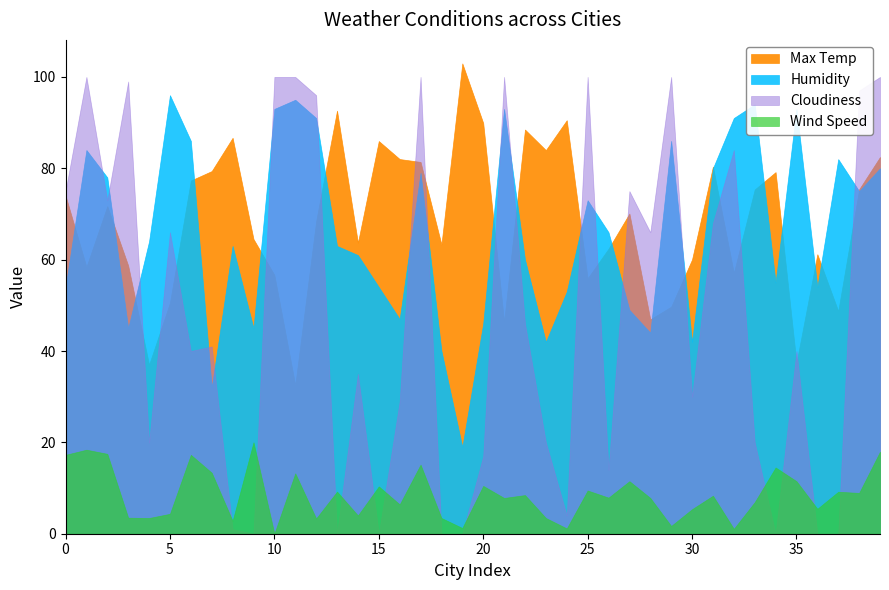

After their last crossing, which series has the higher values: Cloudiness or Wind Speed?

Cloudiness